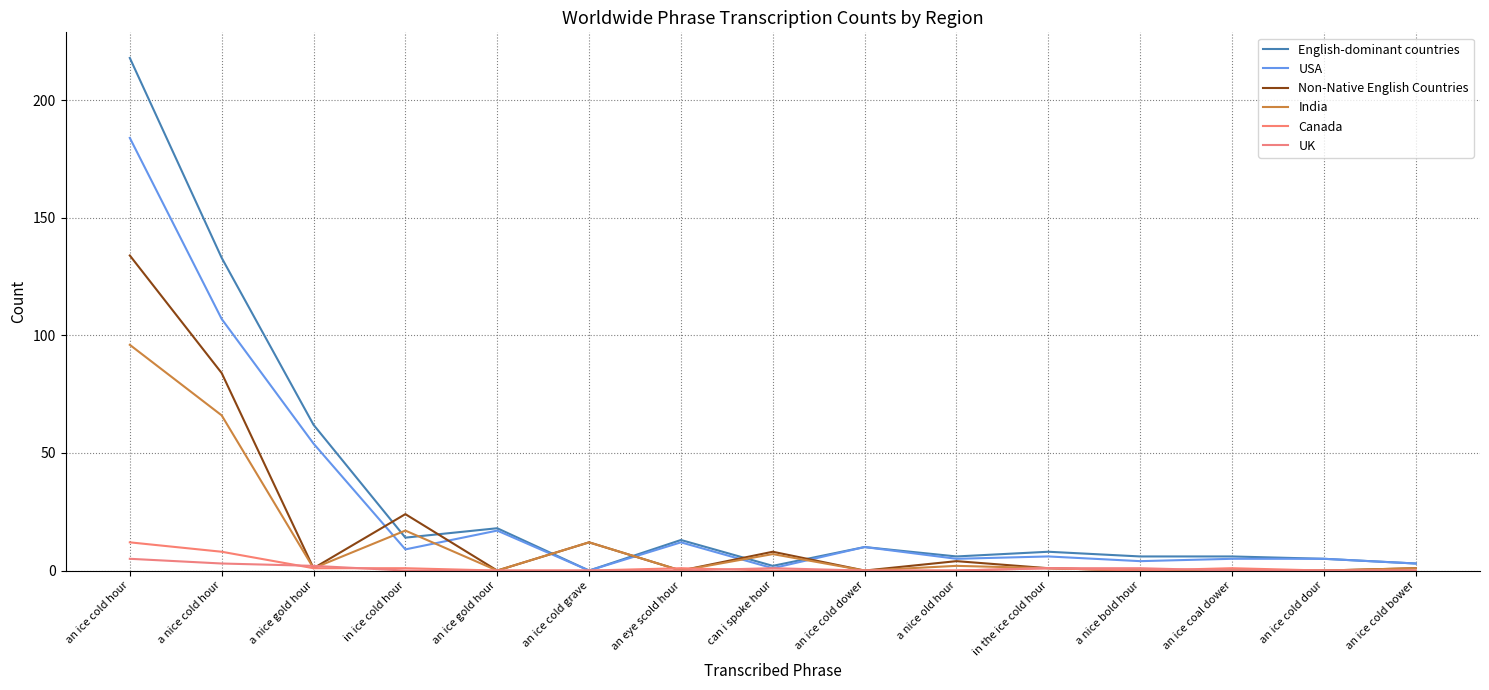

Where is India nearest to the value 48?

a nice cold hour